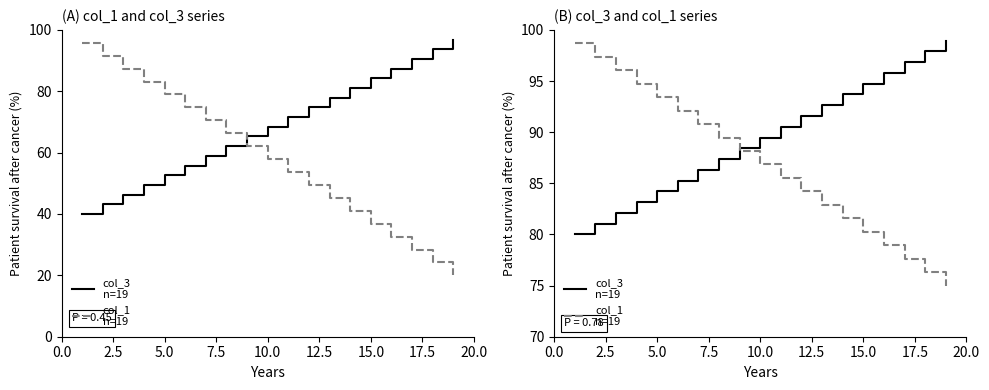

Which series has the largest range (max minus min)?

col_1
n=19